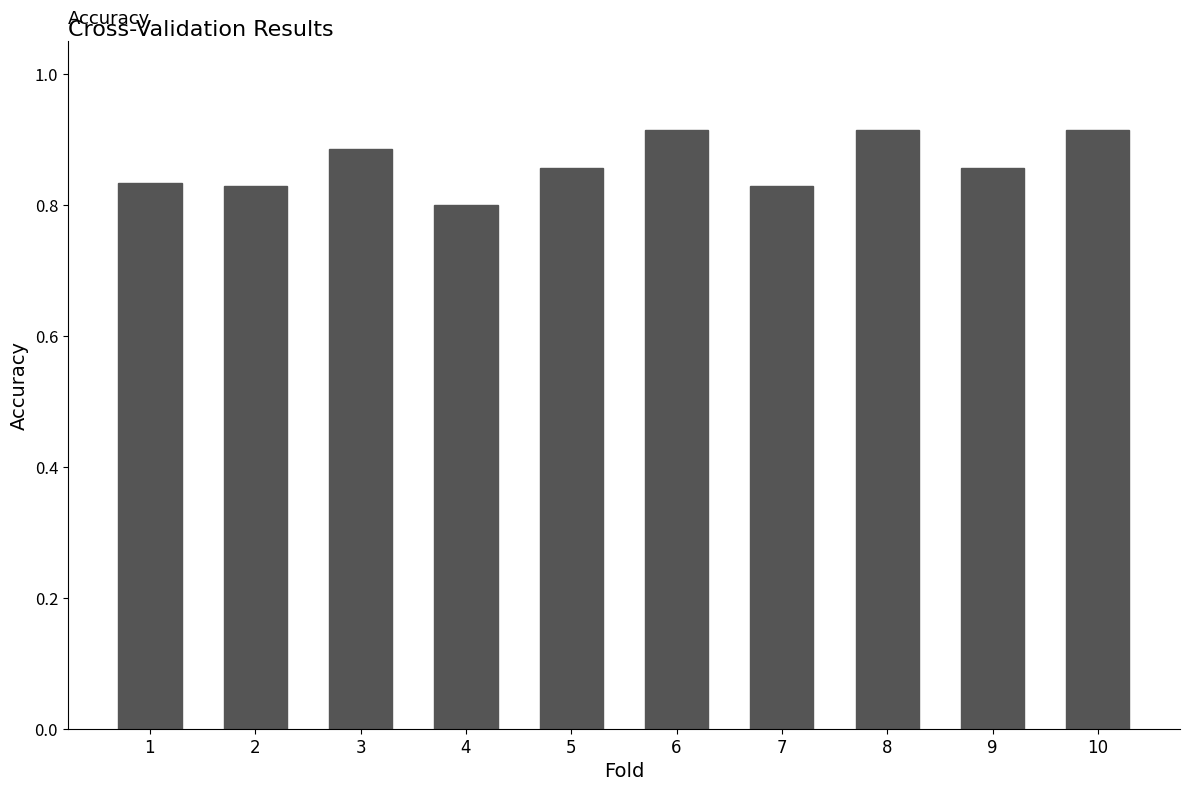

At which category does the chart reach its minimum across all series?

4